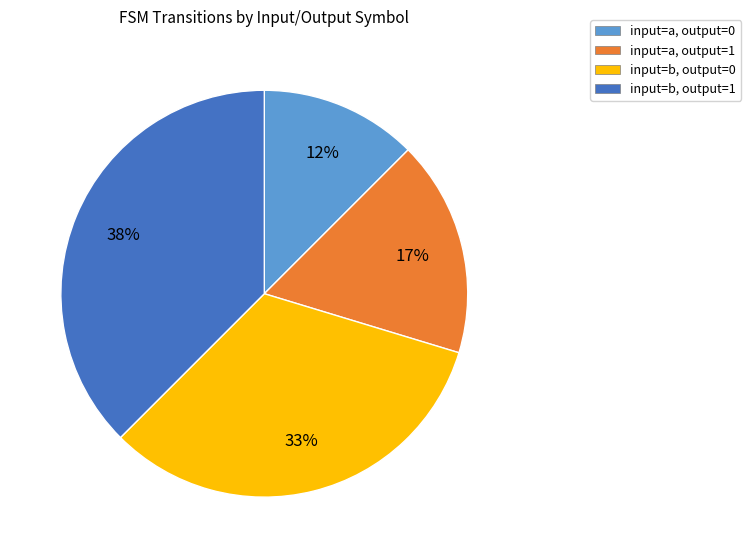

Rank the categories by value from lowest to highest.

input=a, output=0, input=a, output=1, input=b, output=0, input=b, output=1